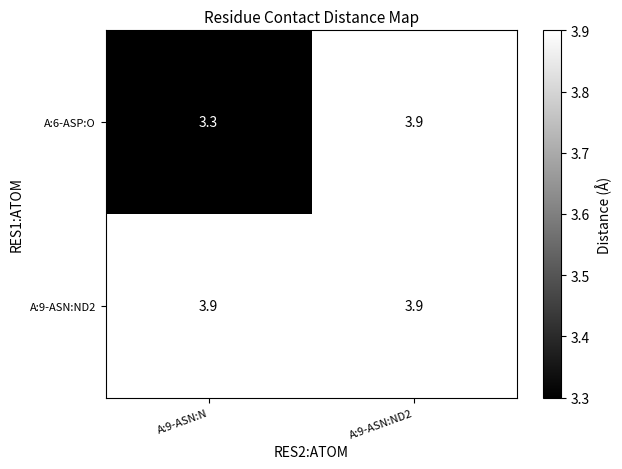

What is the average value of the A:6-ASP:O series?

3.6